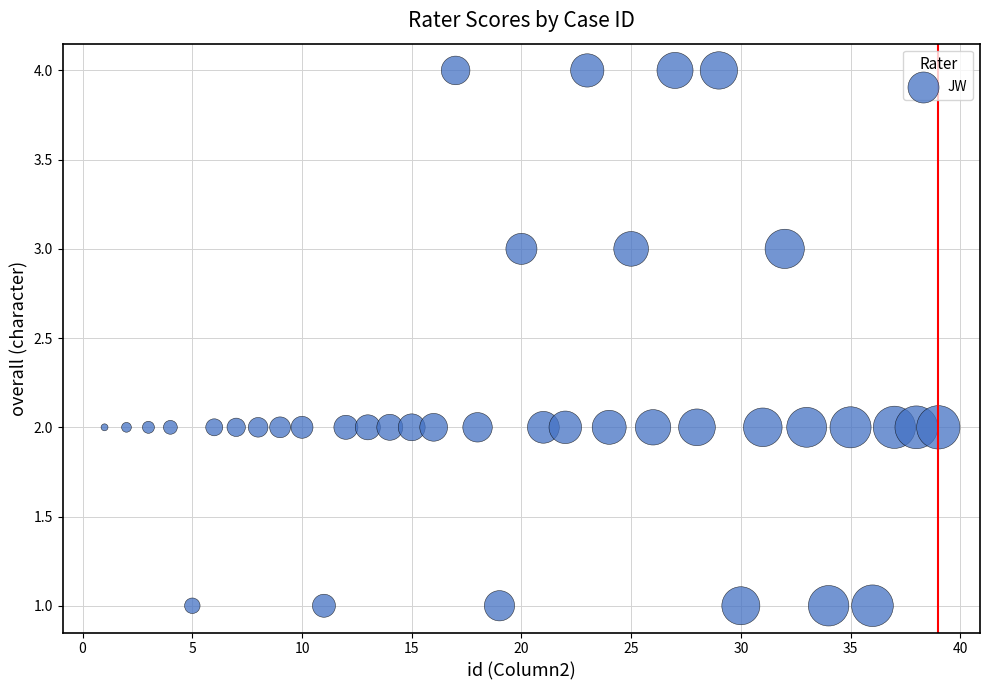

What is the range of Y values (max minus min)?

3